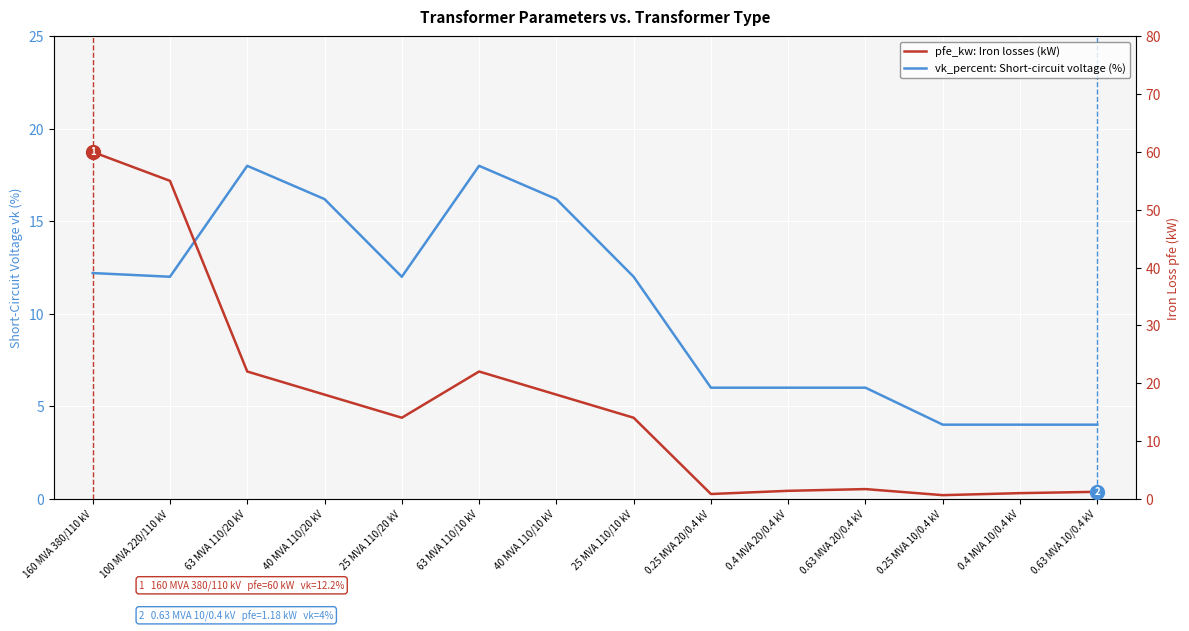

At which label is vk_percent: Short-circuit voltage (%) closest to 11?

100 MVA 220/110 kV